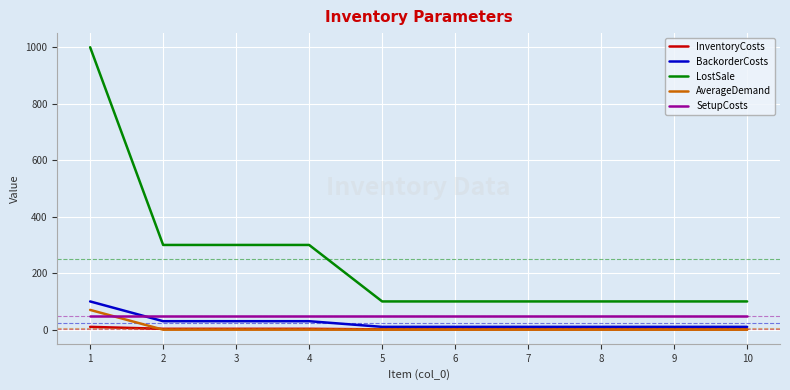

What is the minimum value for LostSale?

100